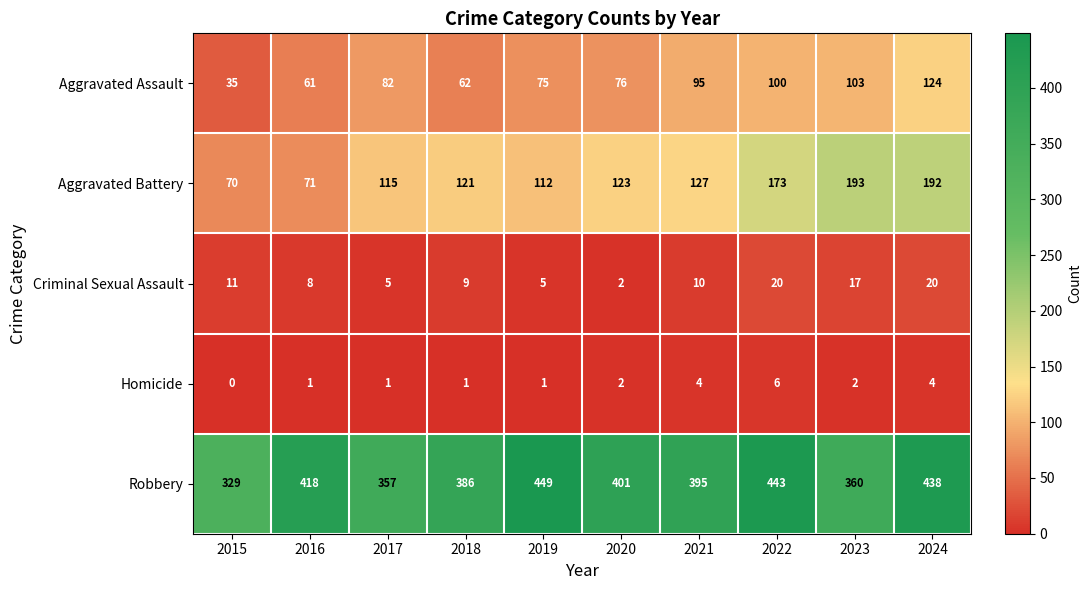

What is the difference between the second highest and minimum values in the Aggravated Assault series?

68